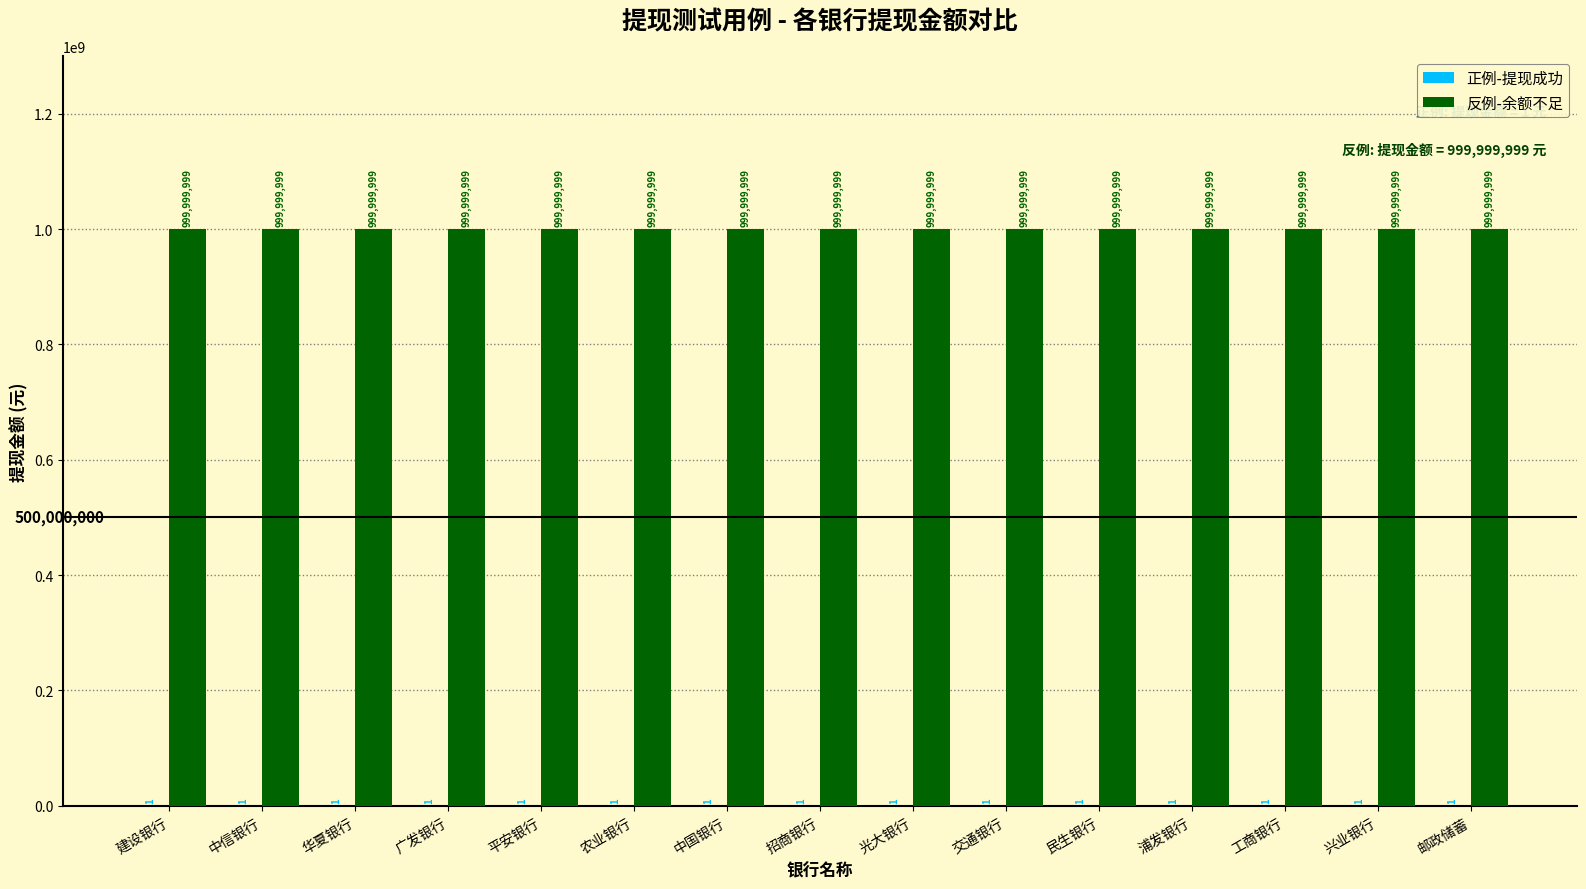

What is the maximum value for 反例-余额不足?

999999999